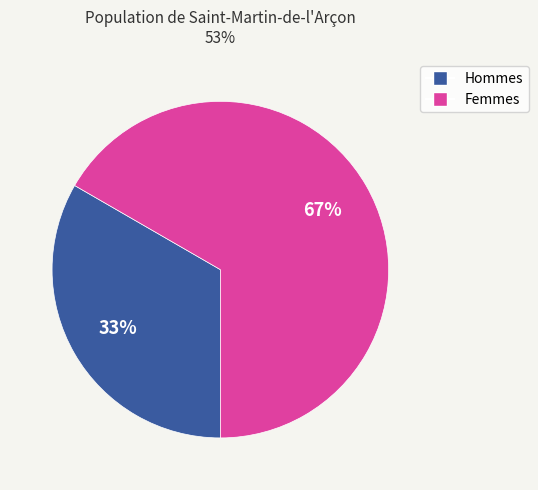

Is there a majority slice in this chart?

Yes